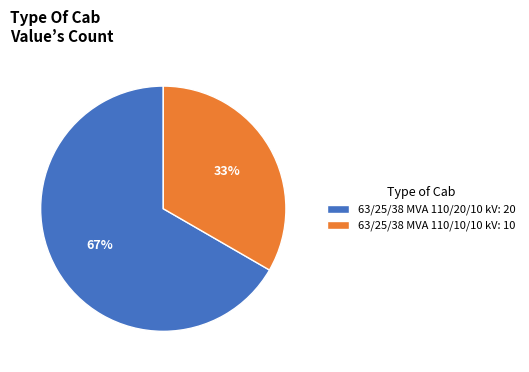

To the nearest percent, what portion does 63/25/38 MVA 110/20/10 kV represent?

67%